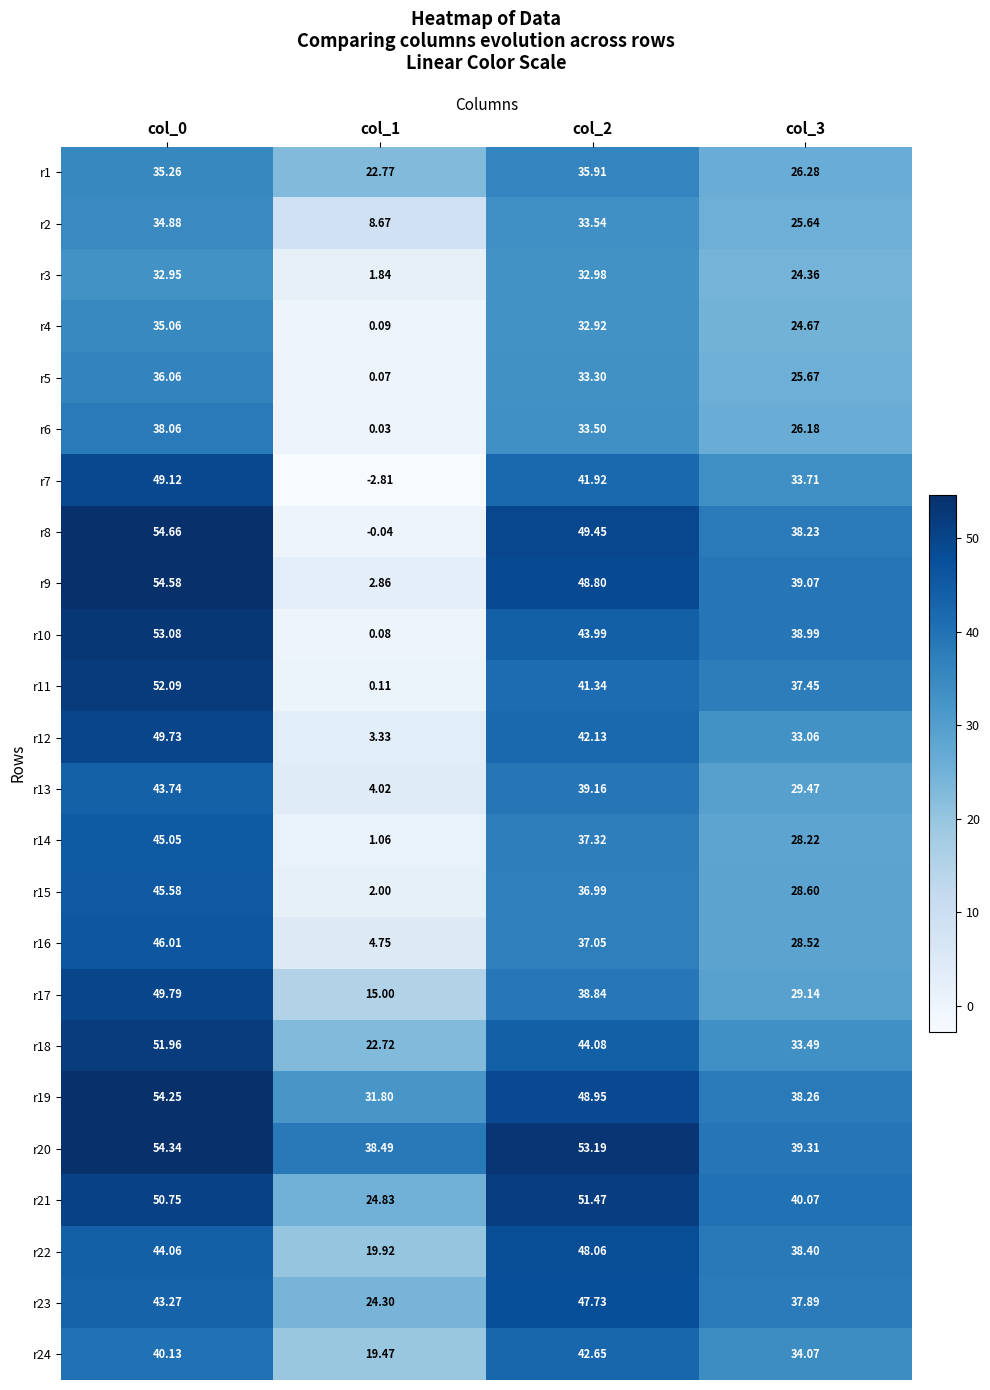

Is the value of r18 at col_3 greater than the value of r22 at col_0?

No